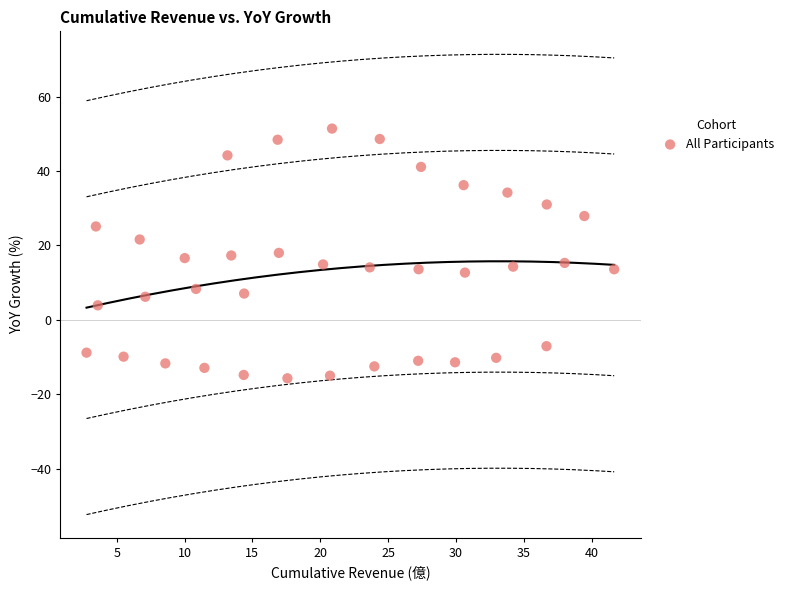

What is the range of Y values (max minus min)?

67.1